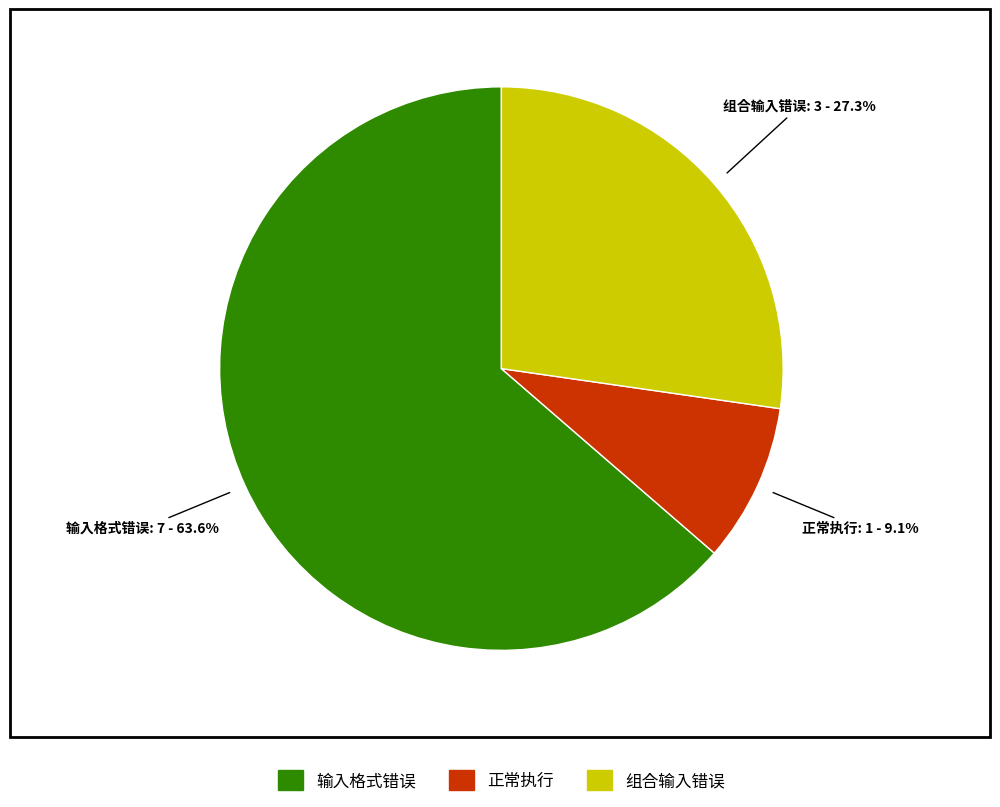

Does any single category account for the majority?

Yes